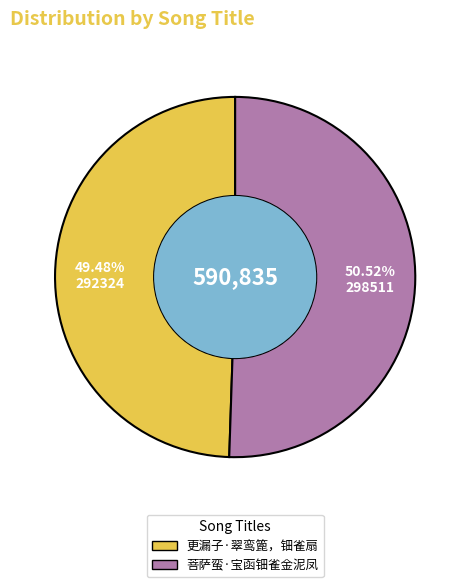

Which slice represents more than half of the pie?

菩萨蛮·宝函钿雀金泥凤